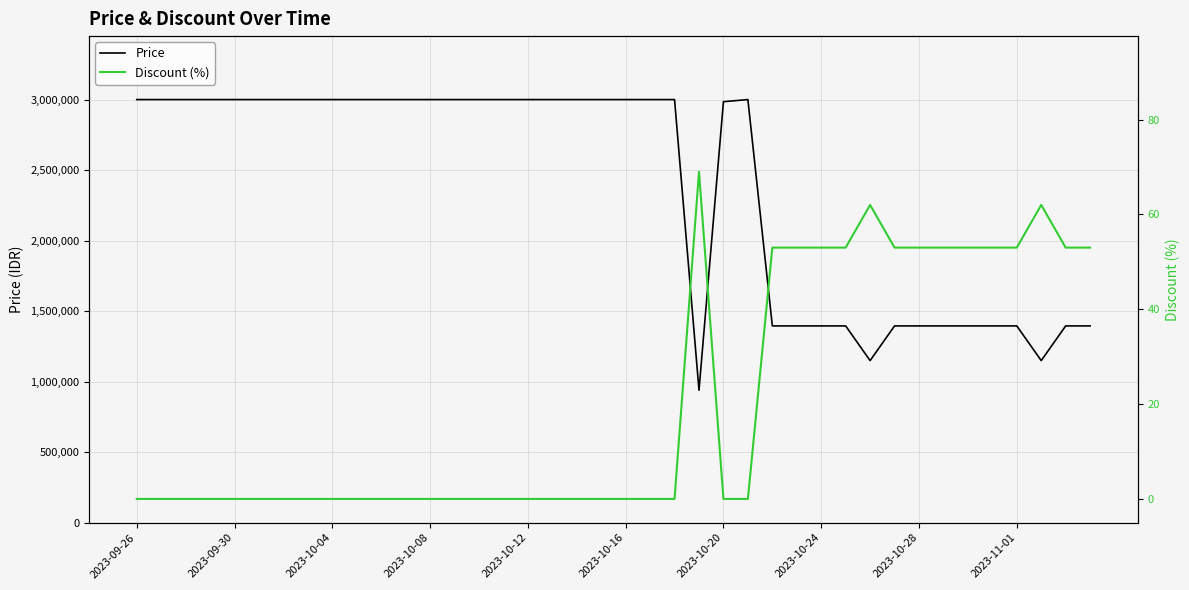

Which category has the lowest value in the Discount (%) series?

2023-09-26